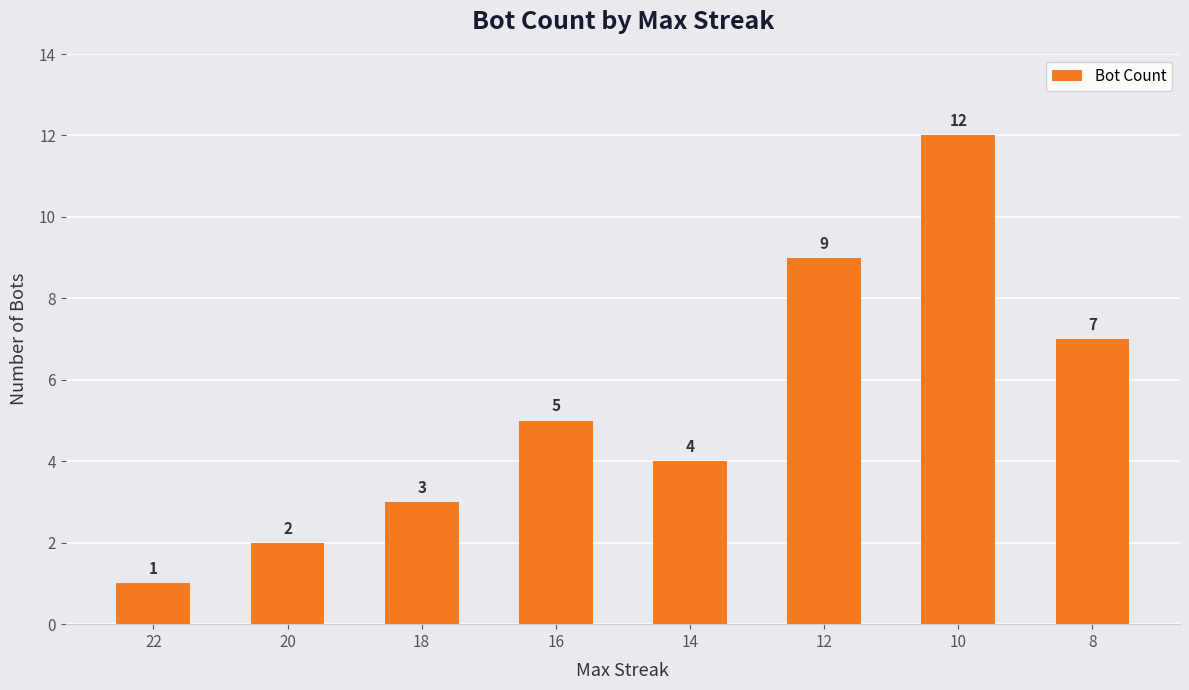

Reading right to left, what are all the values shown in this chart?

7	12	9	4	5	3	2	1